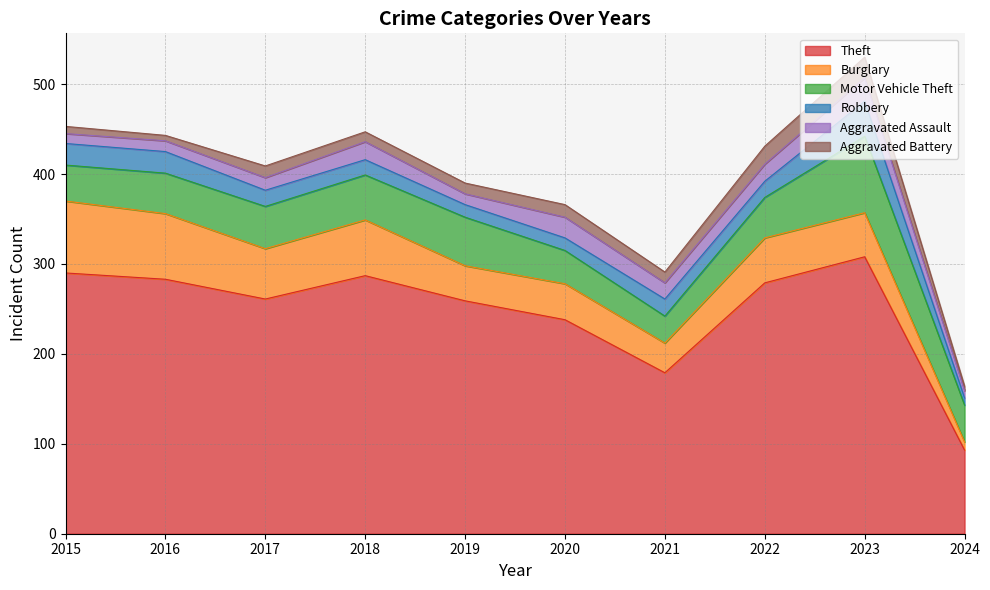

Reading right to left, extract all data points from this chart.

Theft: 2024=93	2023=308	2022=279	2021=179	2020=238	2019=259	2018=287	2017=261	2016=283	2015=290
Burglary: 2024=9	2023=49	2022=50	2021=33	2020=40	2019=39	2018=62	2017=56	2016=73	2015=80
Motor Vehicle Theft: 2024=41	2023=85	2022=45	2021=30	2020=37	2019=54	2018=50	2017=47	2016=45	2015=40
Robbery: 2024=8	2023=39	2022=18	2021=19	2020=14	2019=14	2018=17	2017=18	2016=24	2015=24
Aggravated Assault: 2024=8	2023=26	2022=19	2021=18	2020=23	2019=12	2018=20	2017=14	2016=12	2015=11
Aggravated Battery: 2024=5	2023=23	2022=20	2021=12	2020=14	2019=12	2018=11	2017=13	2016=6	2015=8